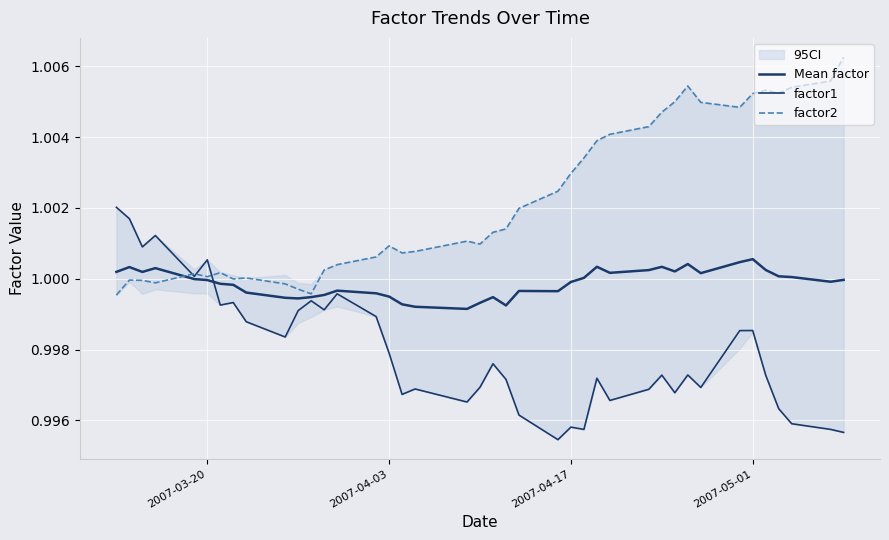

True or false: Mean factor has a value of 0.3 at 14.

False